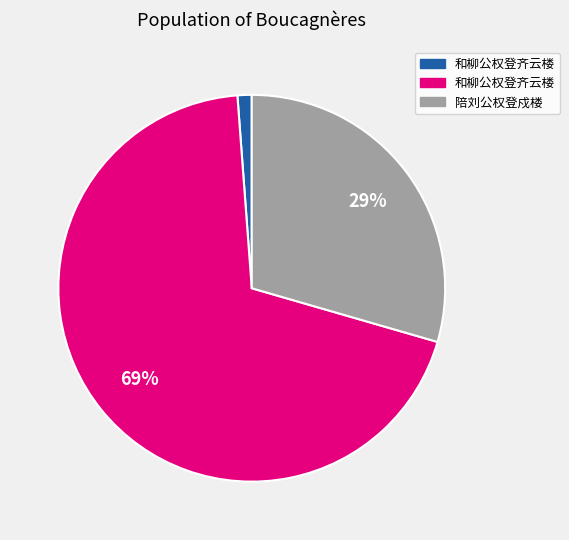

How many slices are in this pie chart?

3